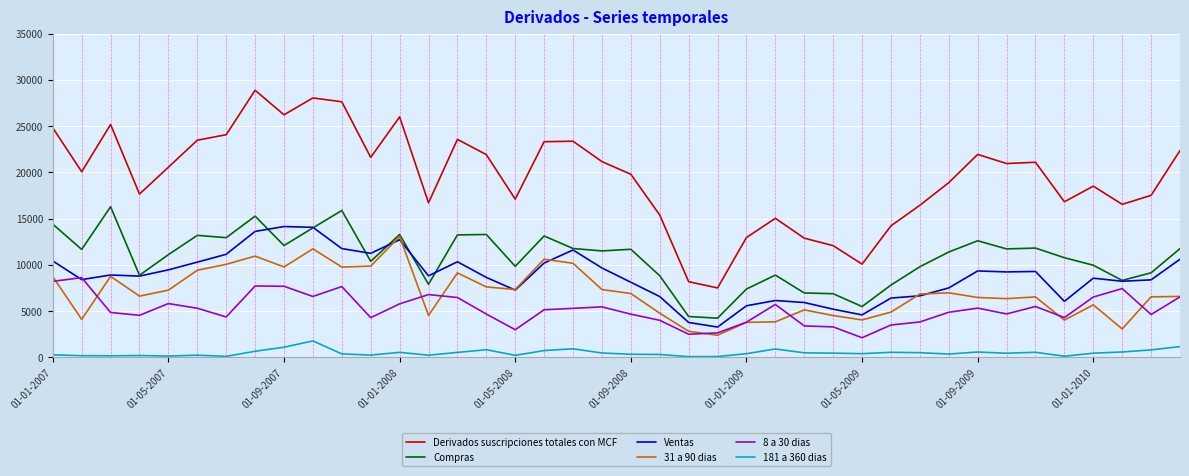

Does the chart have visible grid lines?

Yes